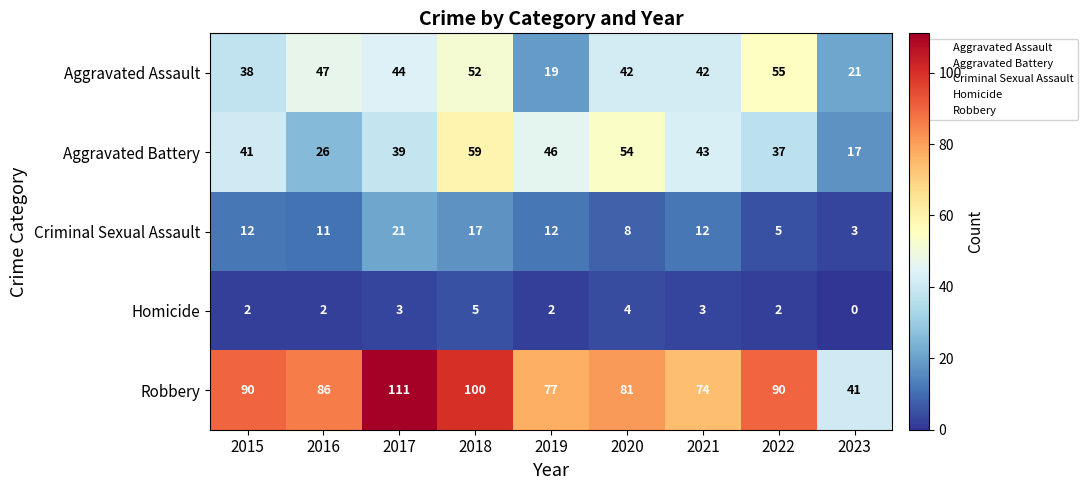

What is the difference between the highest and lowest values at 2017?

108